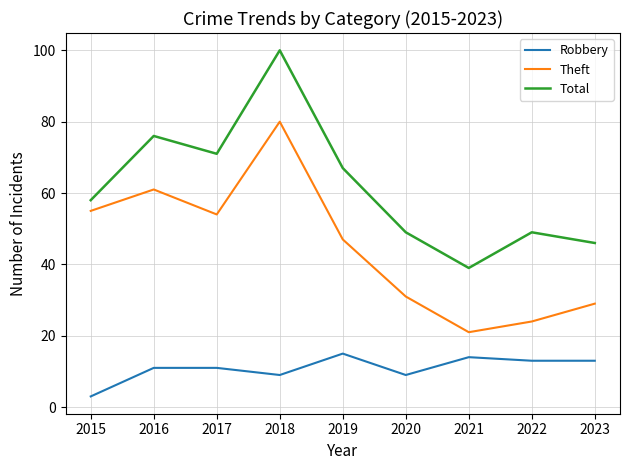

True or false: Theft has a value of 34 at 2021.

False